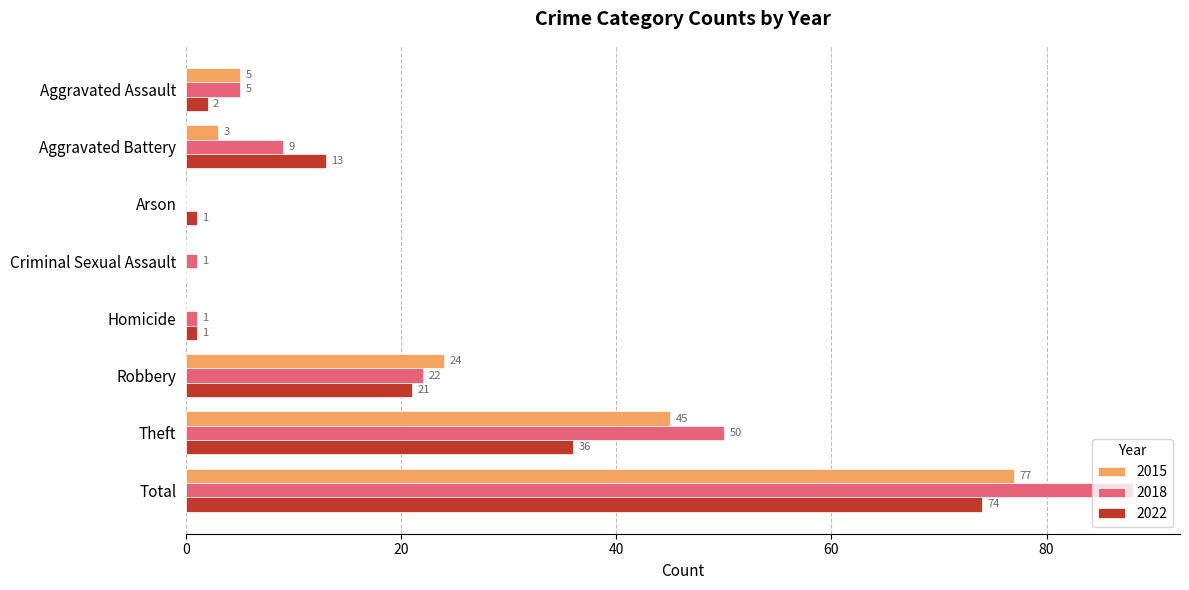

What is the sum of all 2018 values?

176